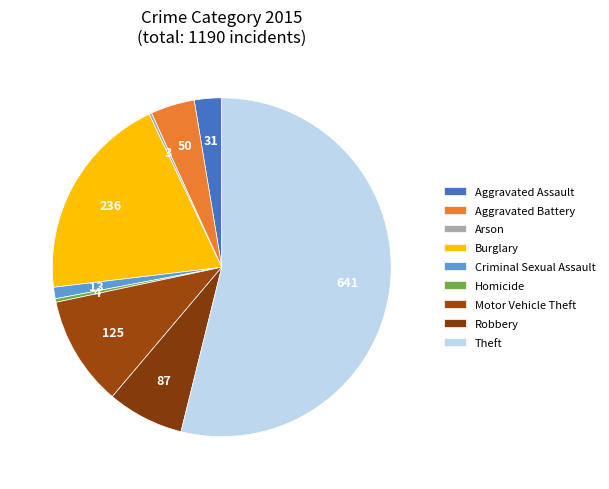

To the nearest percent, what is the difference between the Aggravated Assault and Robbery slice percentages?

5%